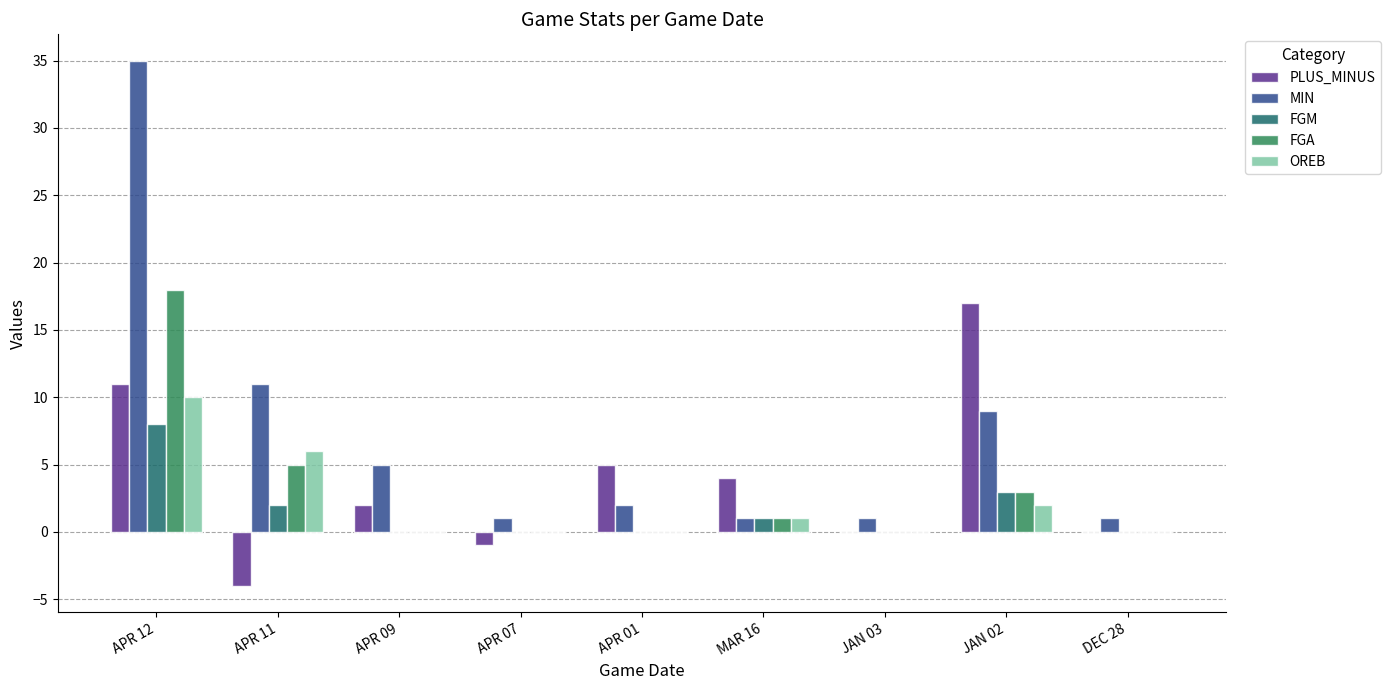

The value of FGM at DEC 28 is 5. True or false?

False